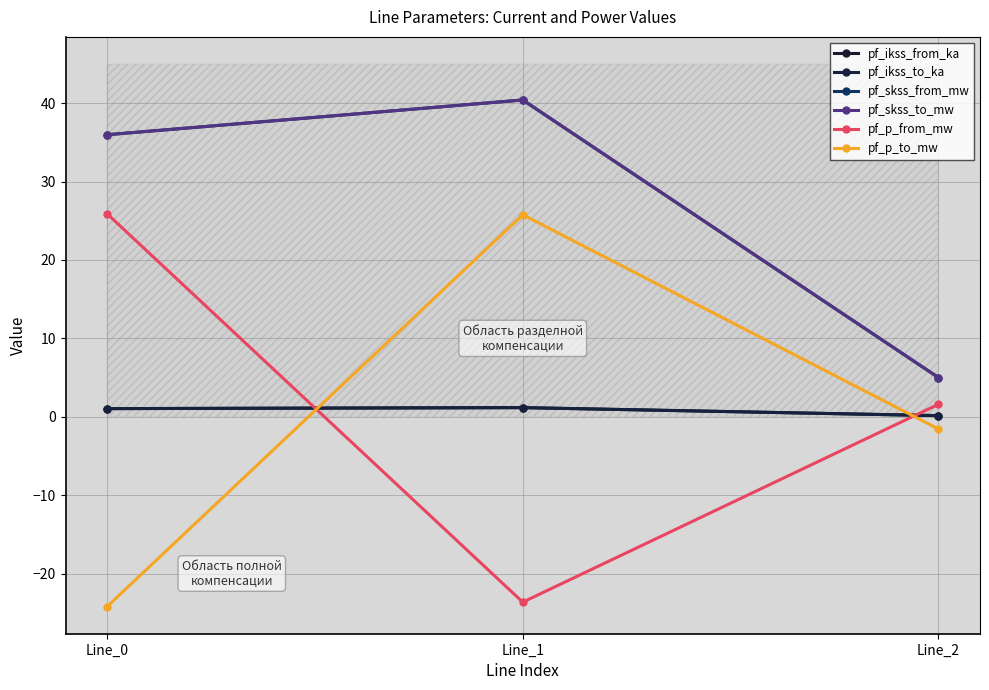

What is the value of the pf_skss_to_mw point at the 2nd from the left?

40.4